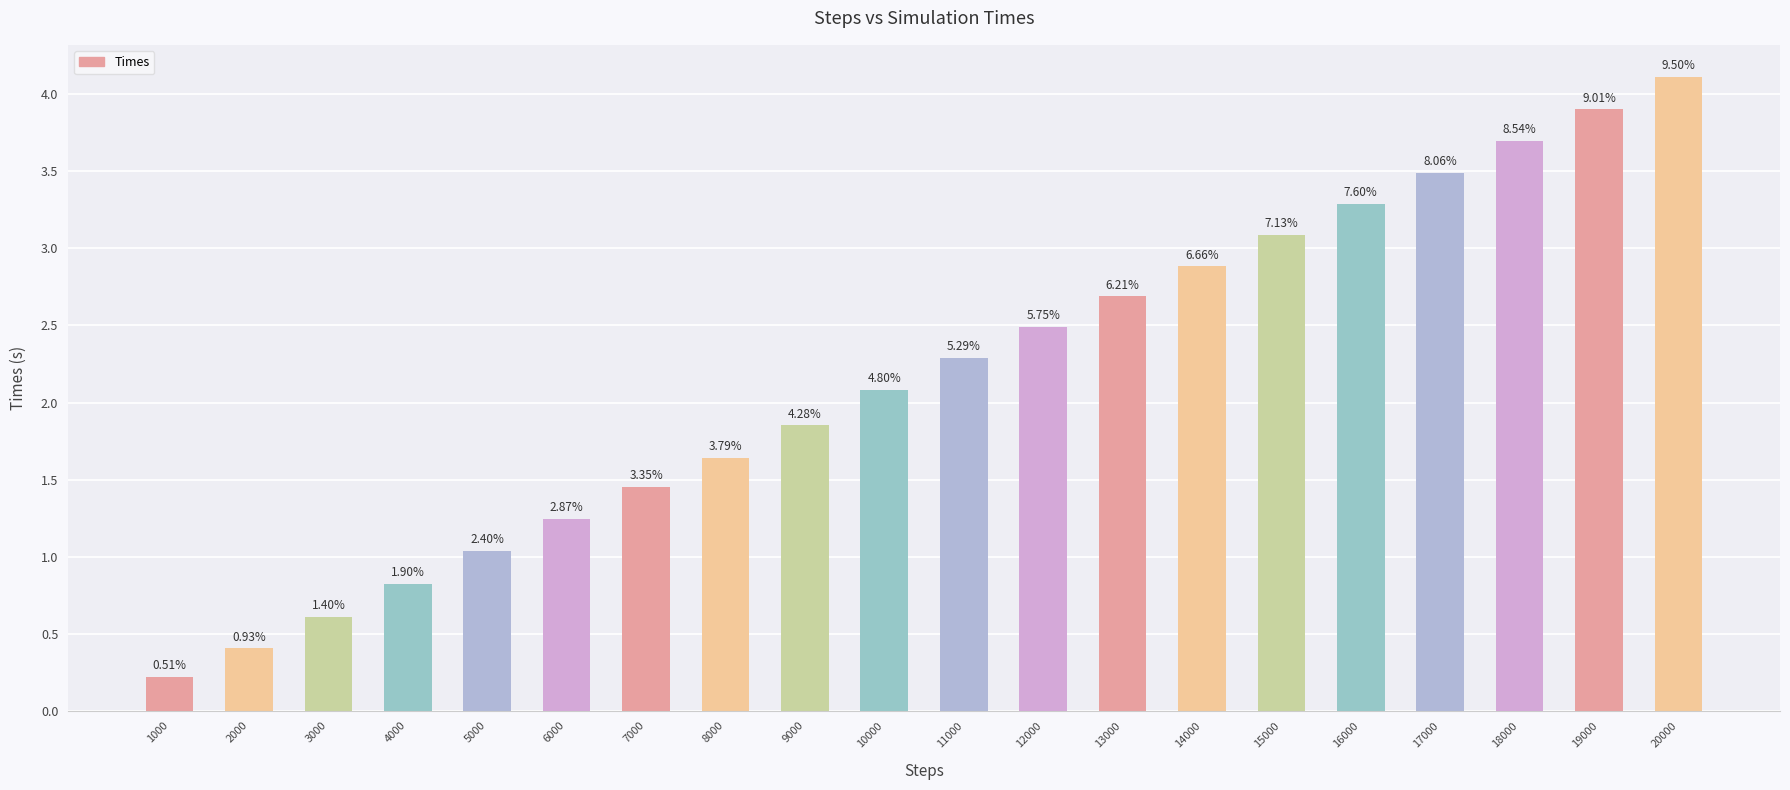

Rank the categories by value from highest to lowest.

20000, 19000, 18000, 17000, 16000, 15000, 14000, 13000, 12000, 11000, 10000, 9000, 8000, 7000, 6000, 5000, 4000, 3000, 2000, 1000